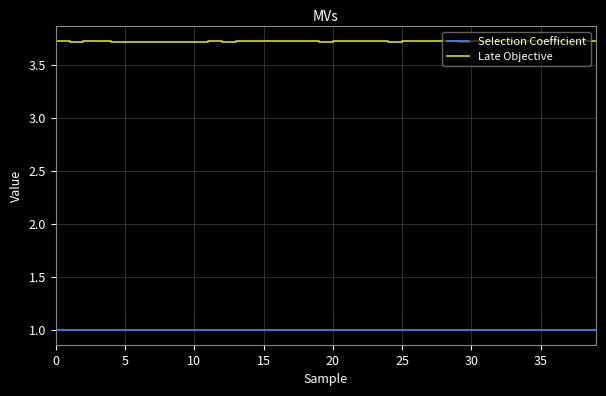

Rank the series by their maximum value, from highest to lowest.

Late Objective, Selection Coefficient